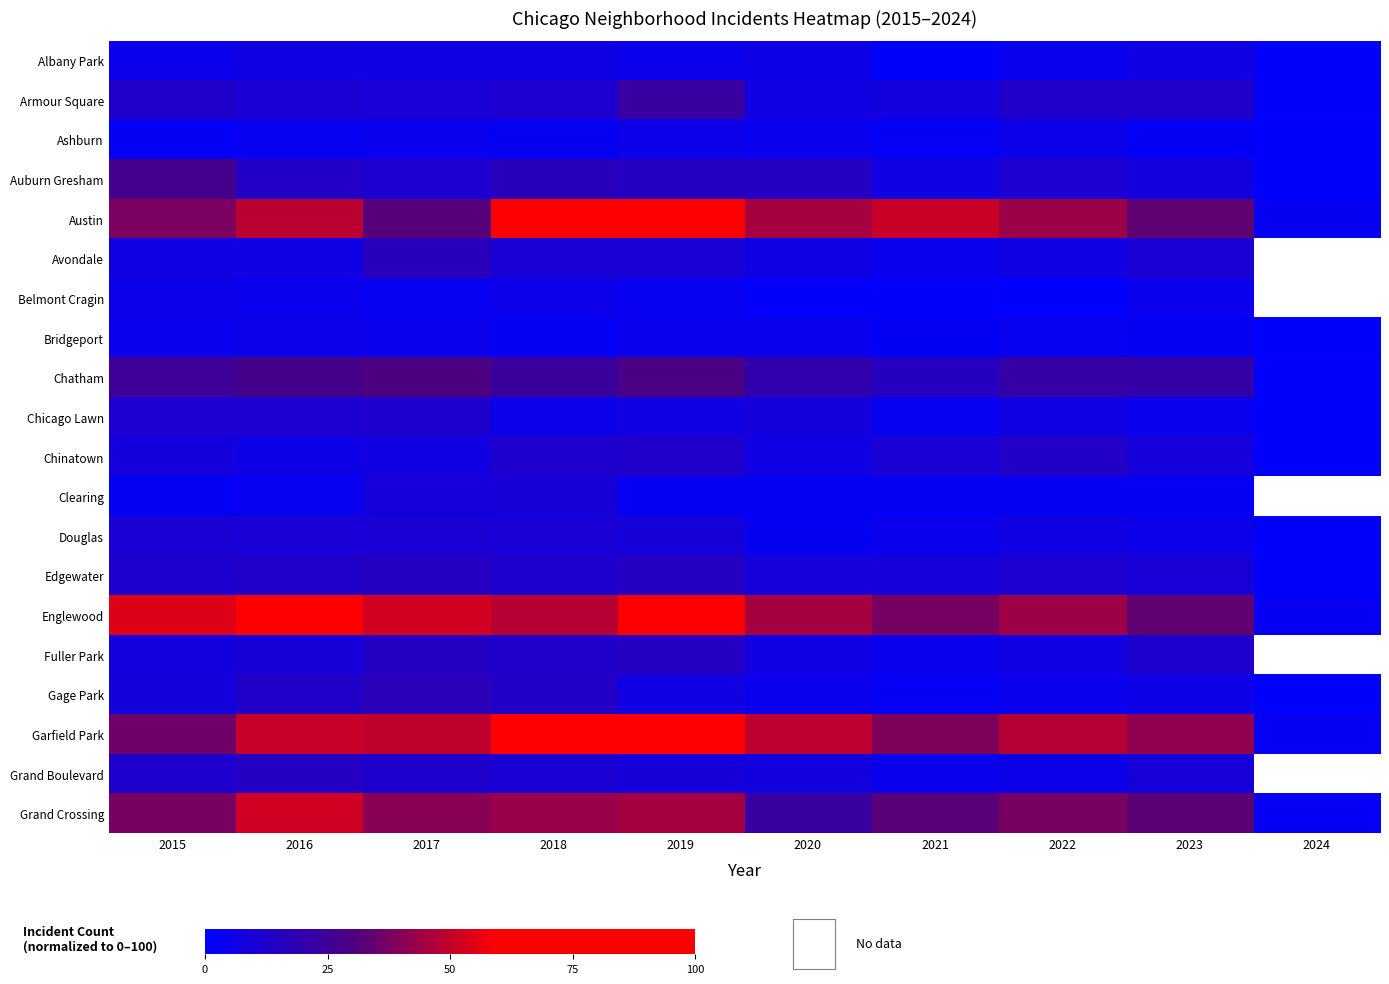

How many distinct data groups are displayed?

20